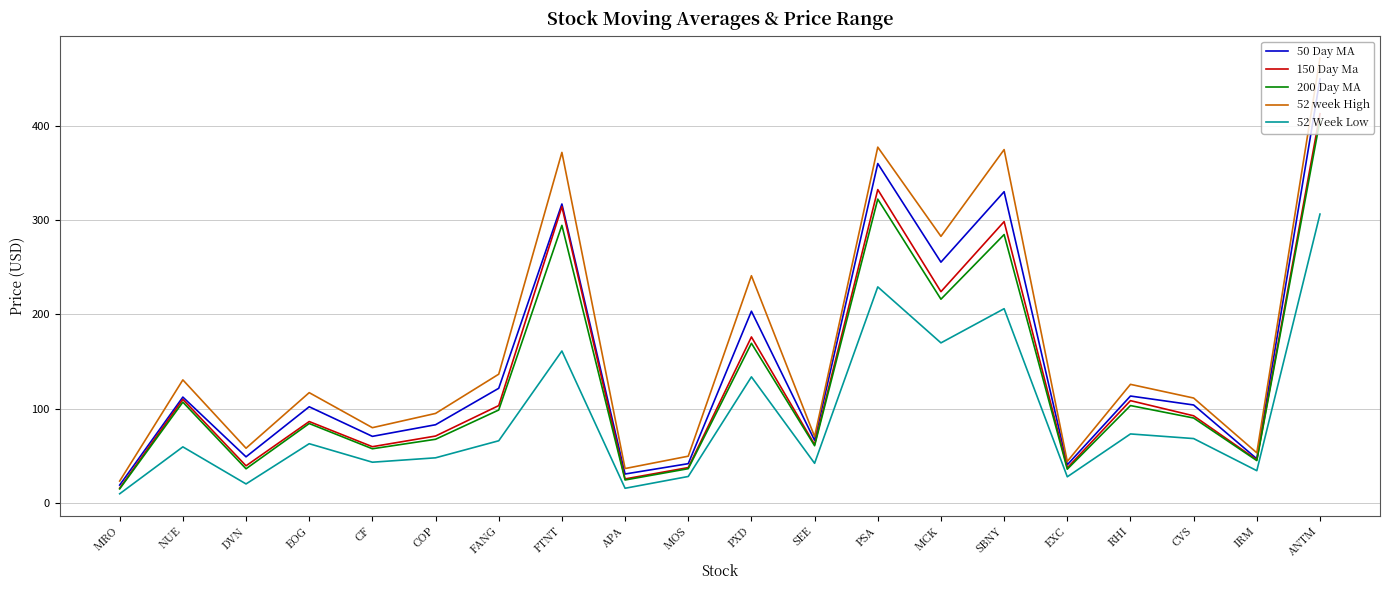

What is the average value of the 52 Week Low series?

90.2